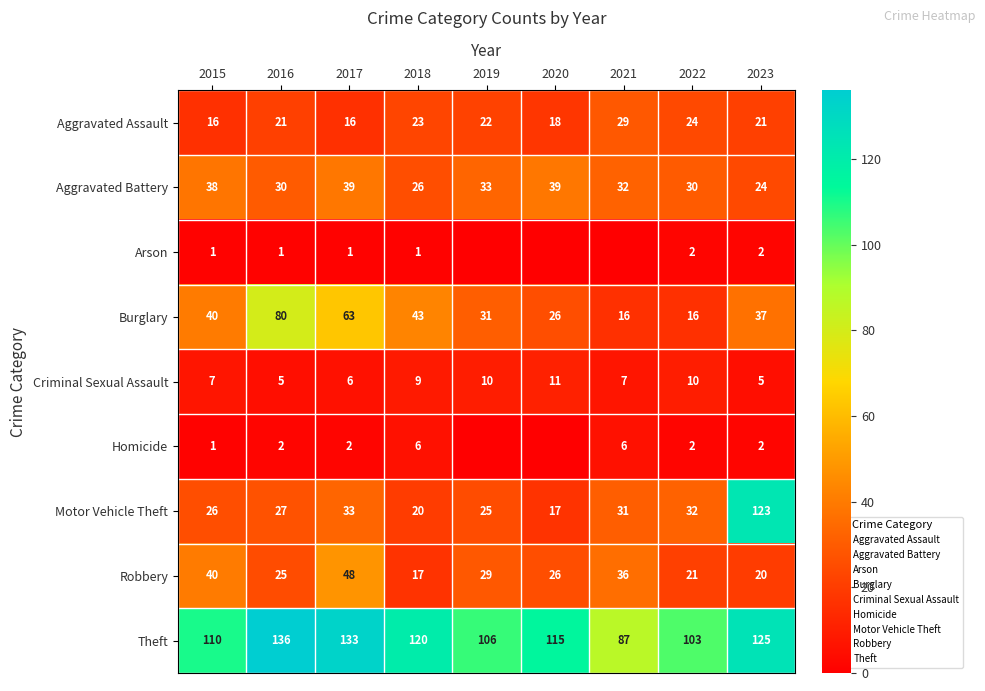

The value of Burglary at 2016 is 80. True or false?

True